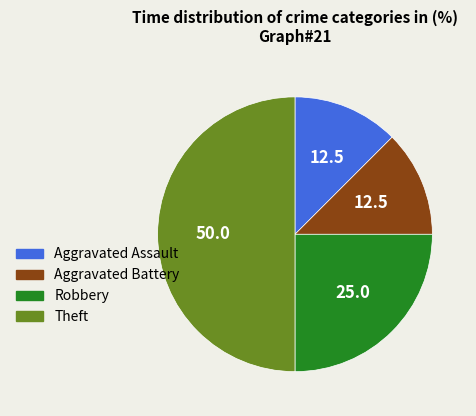

The Aggravated Battery slice represents 12% of the pie. True or false?

True